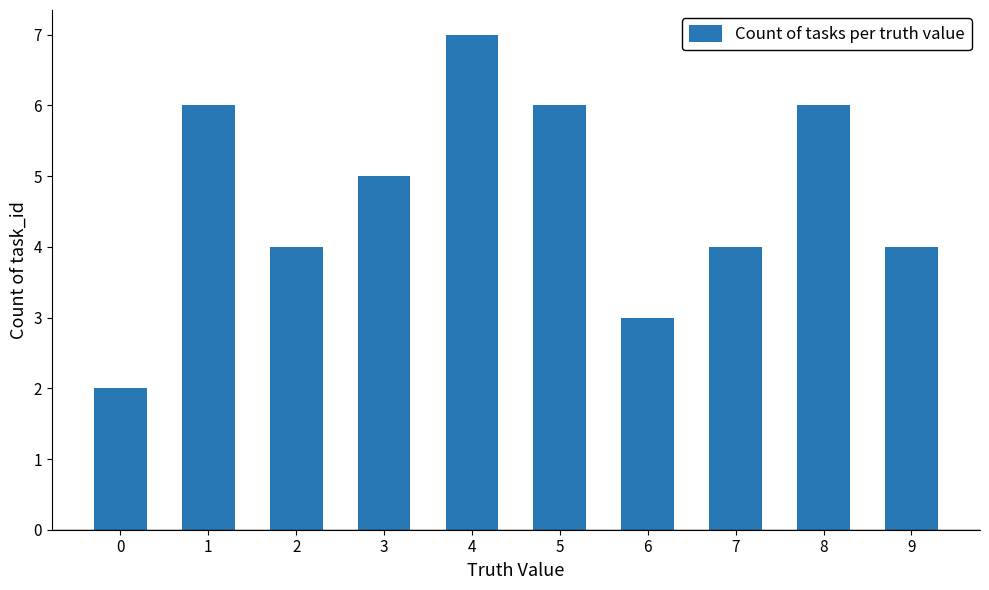

Read the value at 7.

4